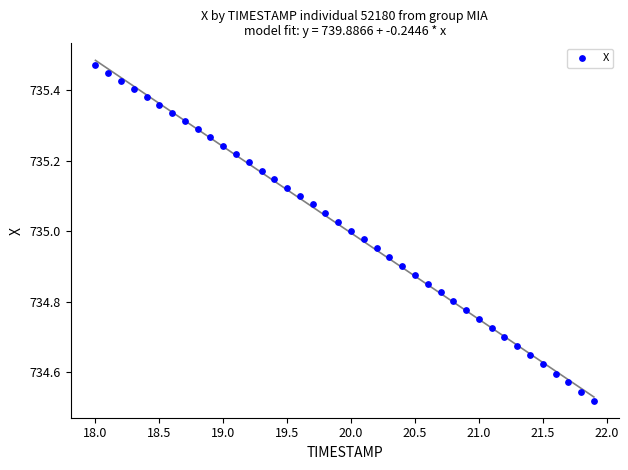

What is the range of X values (max minus min)?

3.9